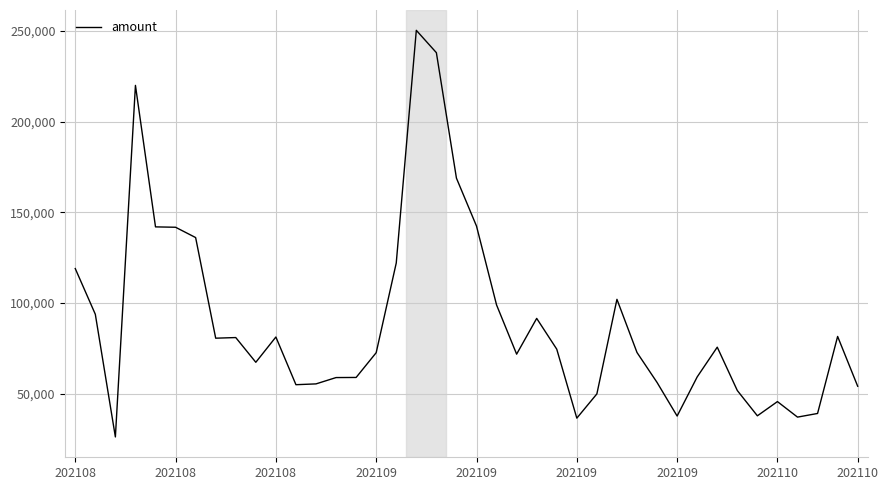

What is the smallest value displayed?

26288.2